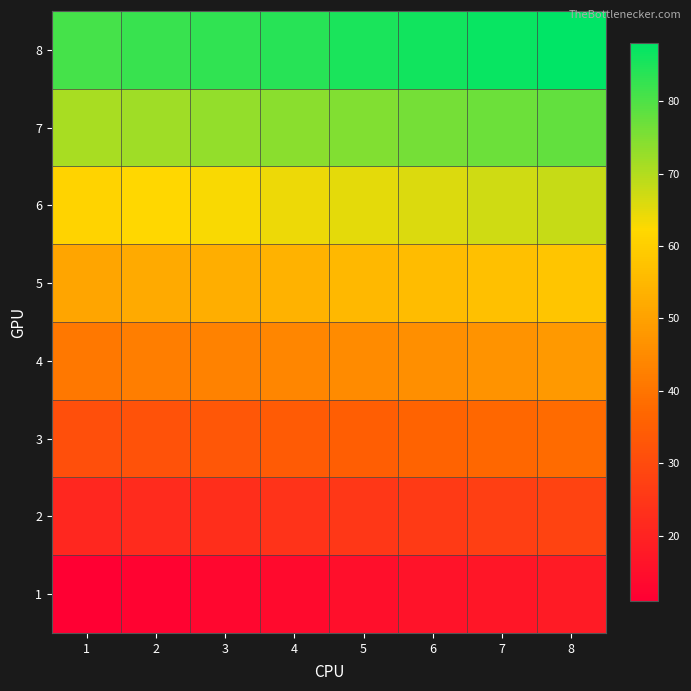

What is the minimum value shown in the chart?

11